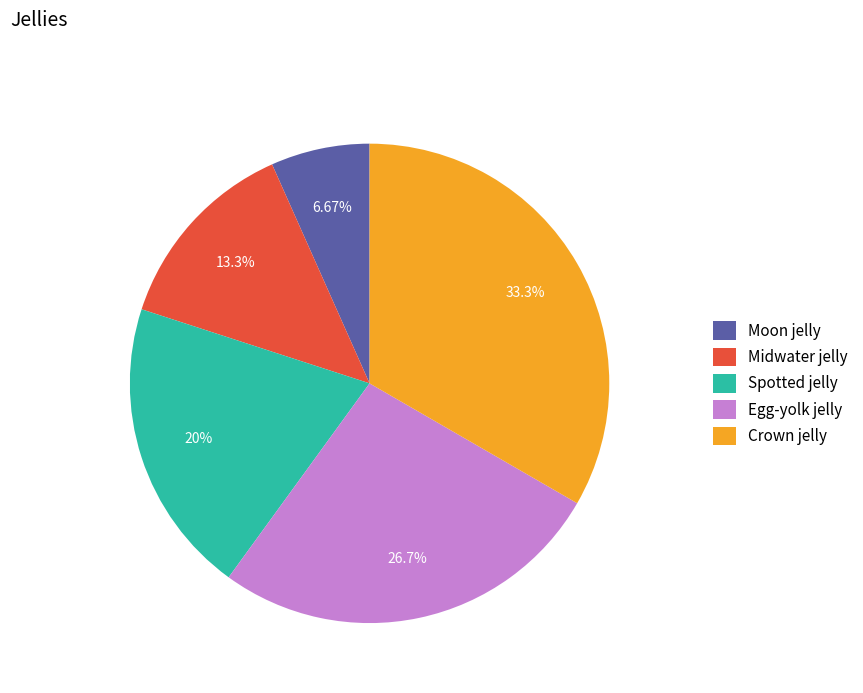

Which slice is the largest?

Crown jelly